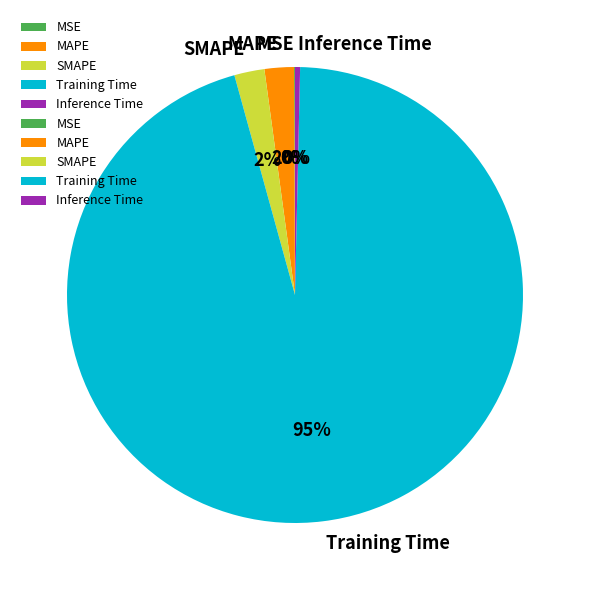

Which slice is the largest?

Training Time